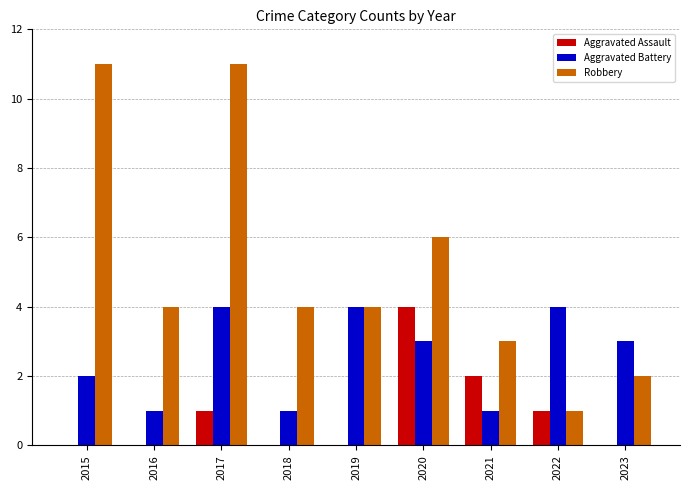

Between 2015 and 2022, which series saw the biggest shift?

Robbery